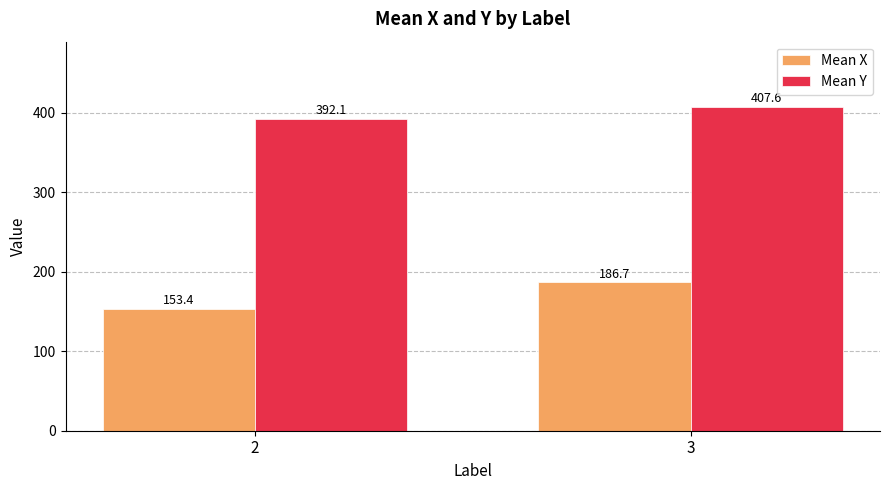

Does the chart contain stacked bars?

No